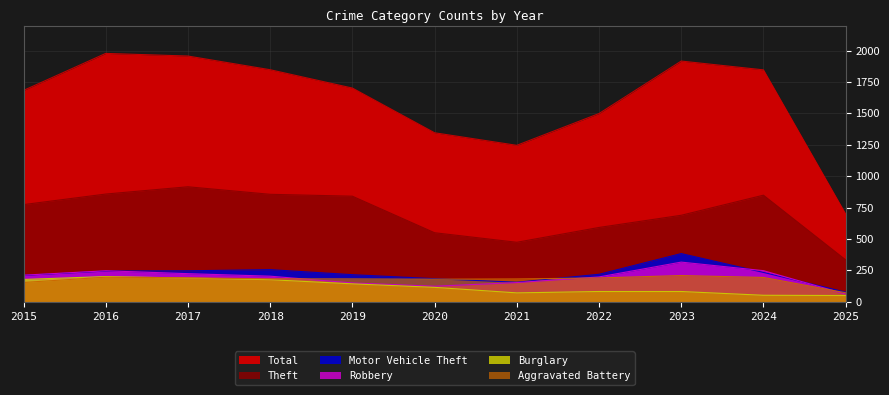

How many interior local valleys does the Theft series have?

1